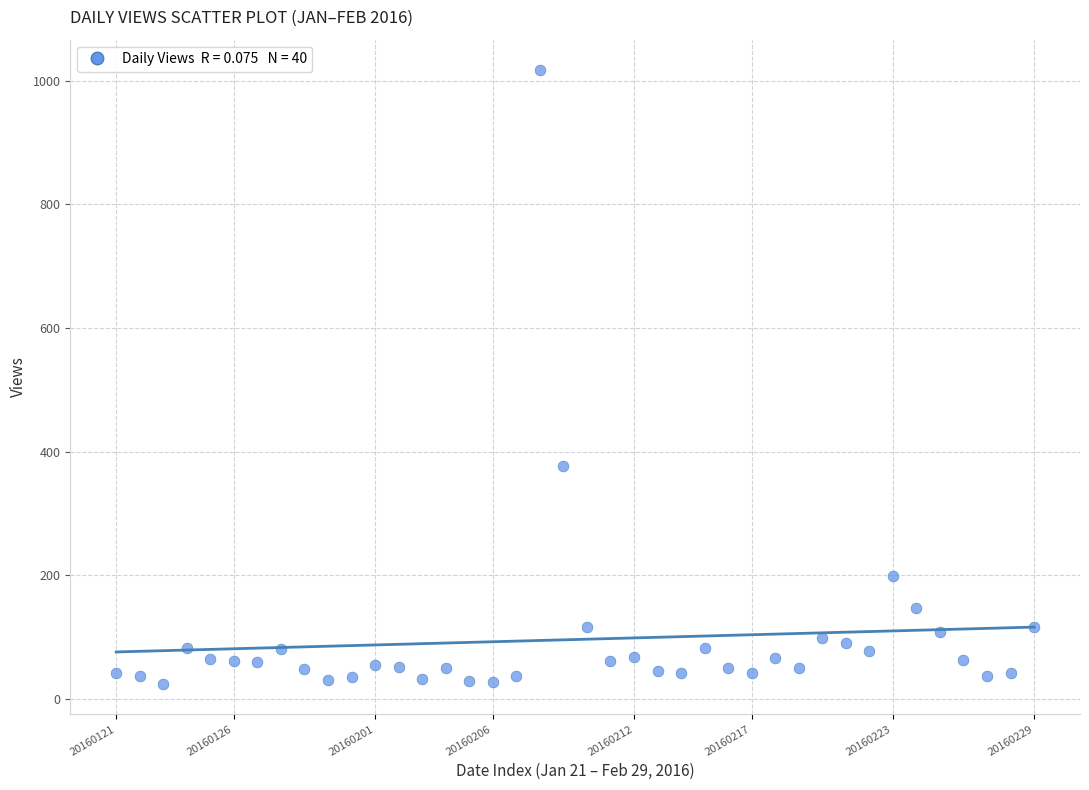

What Y value in the scatter plot is closest to 521?

377